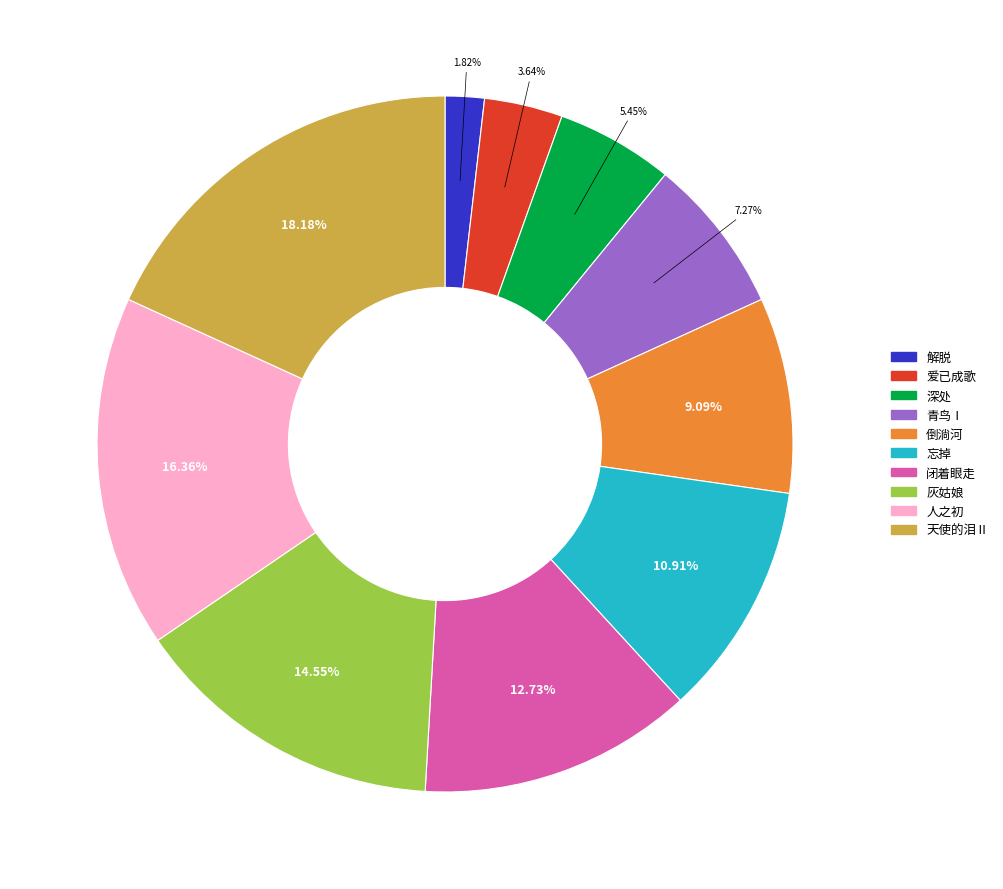

To the nearest percent, what is the difference between the 解脱 and 爱已成歌 slice percentages?

2%